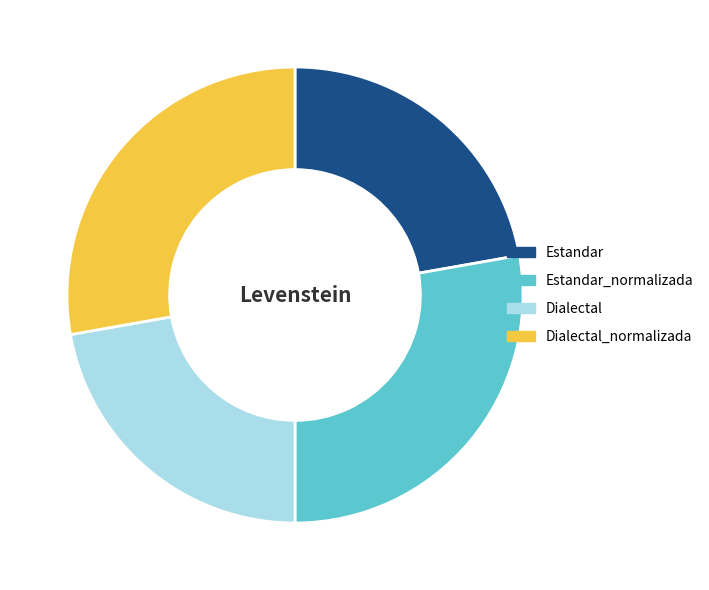

What is the ratio of the value at Dialectal to the value at Dialectal_normalizada?

0.8